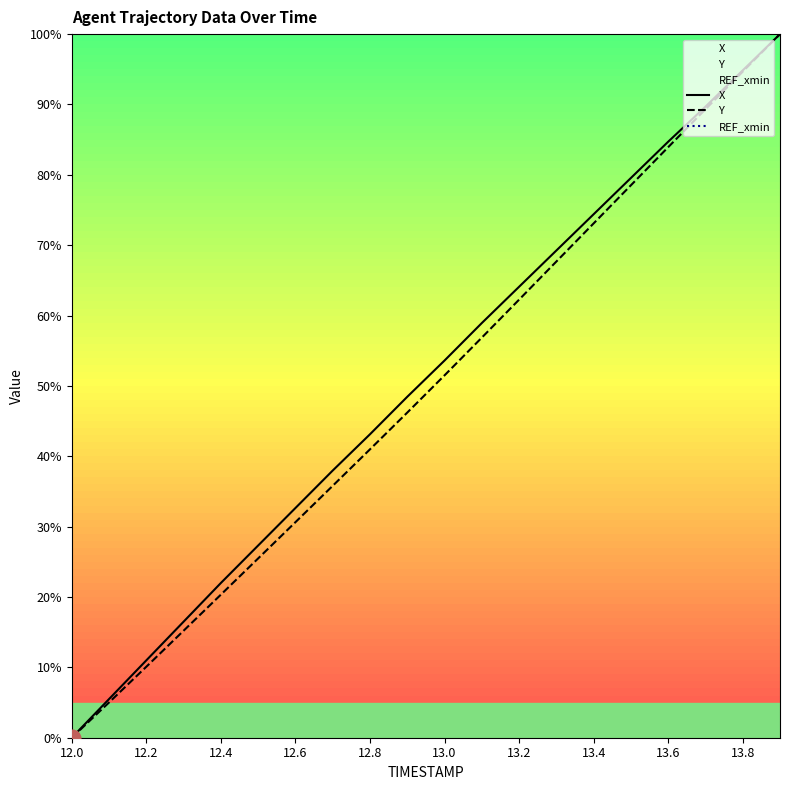

True or false: X and REF_xmin cross at least once.

False